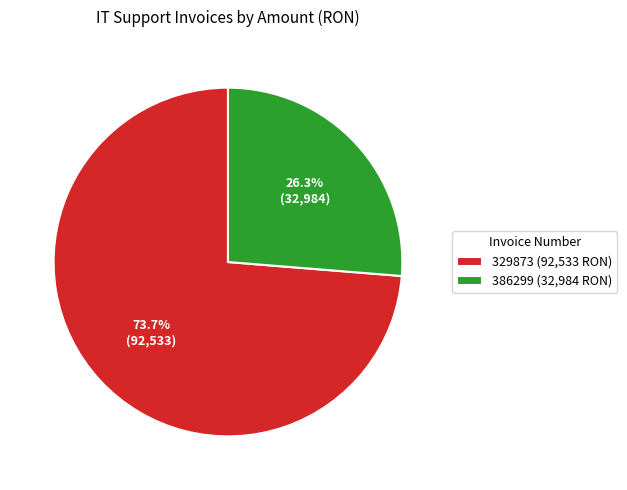

Is it true that 386299 is 32% of the pie?

False